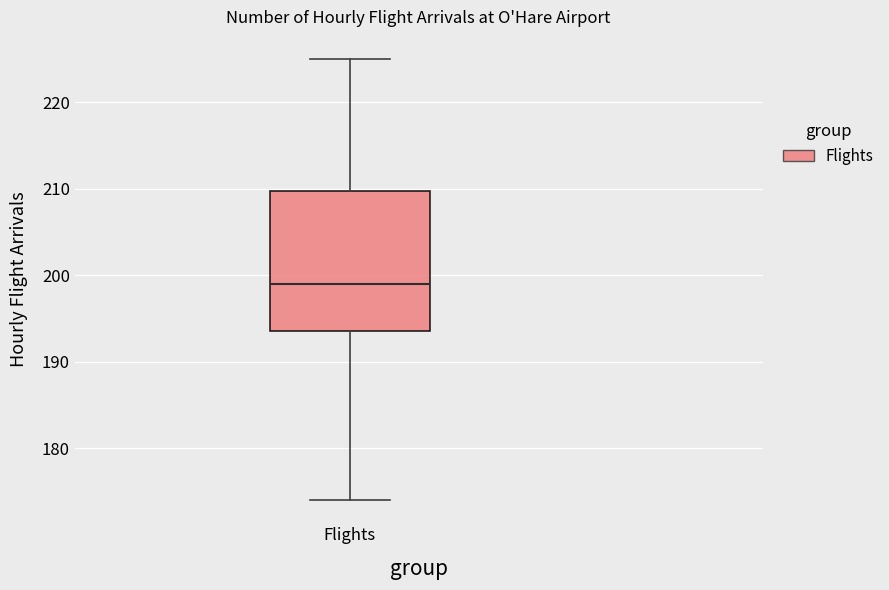

Read this box plot against the y-axis: the position of the median line, the range covered by the box, and the ends of both whiskers. The values are not printed on the chart, so give them approximately, as read against the axis.

median 199, box 194 to 210, whiskers 174 to 225